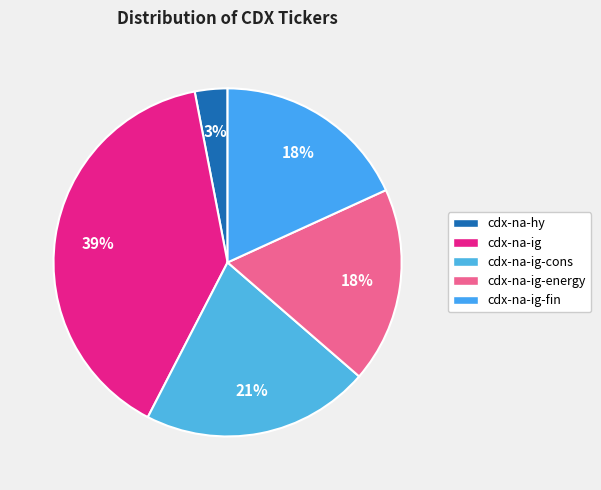

Rank the categories by value from lowest to highest.

cdx-na-hy, cdx-na-ig-energy, cdx-na-ig-fin, cdx-na-ig-cons, cdx-na-ig